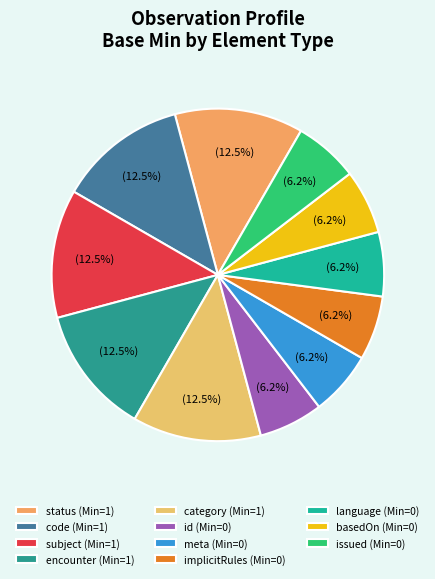

Count the number of slices in the pie.

11